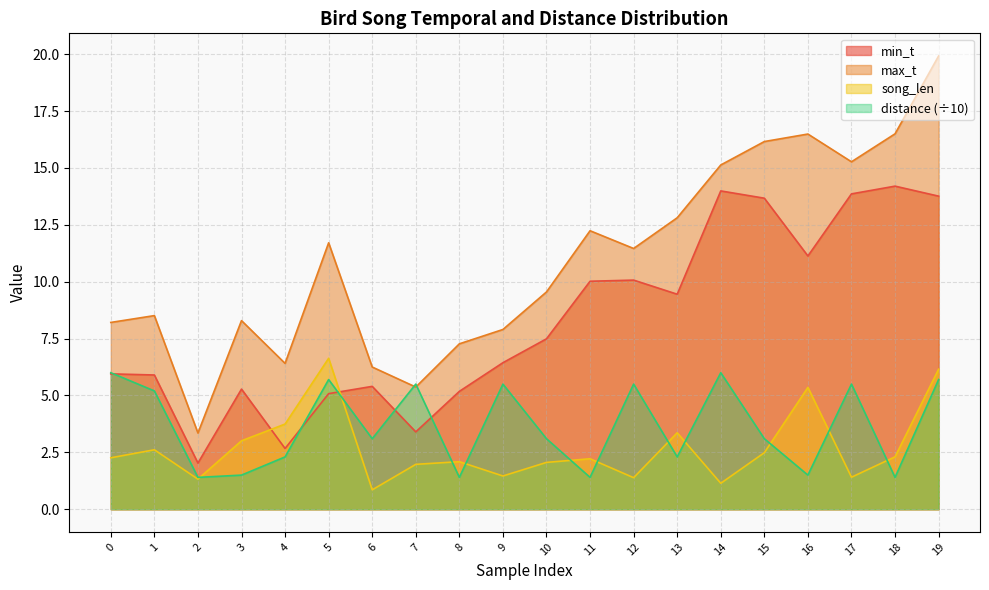

Which series ends up on top after the final intersection of distance and song_len?

song_len